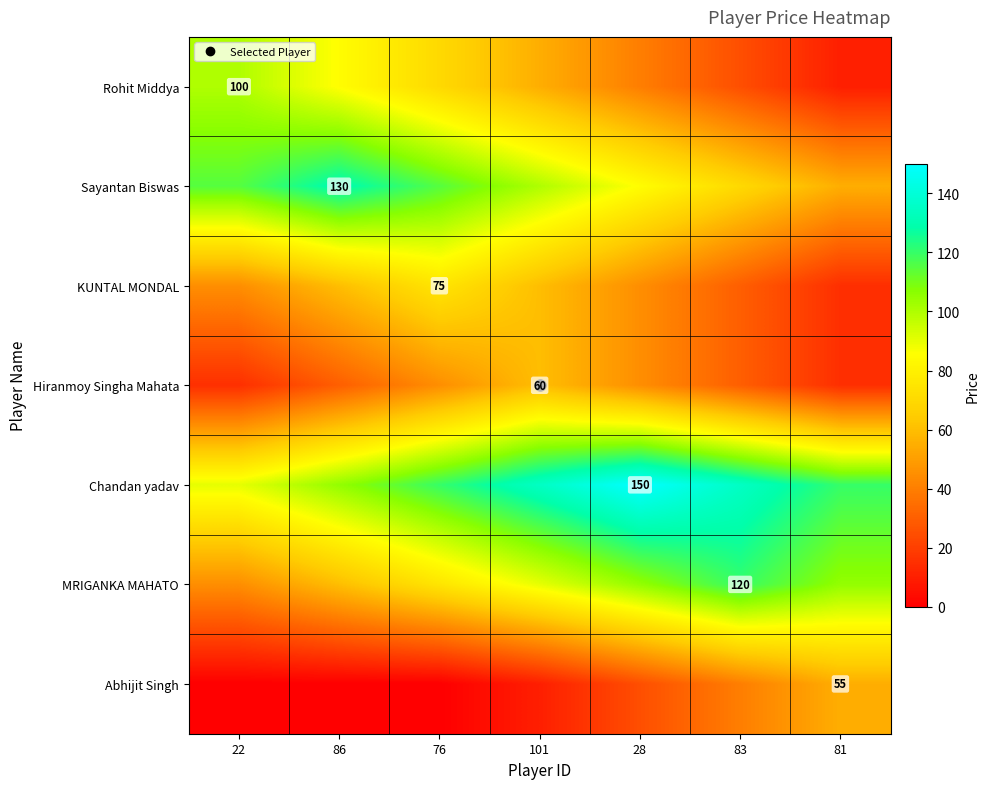

At which label does Abhijit Singh first exceed 10?

28